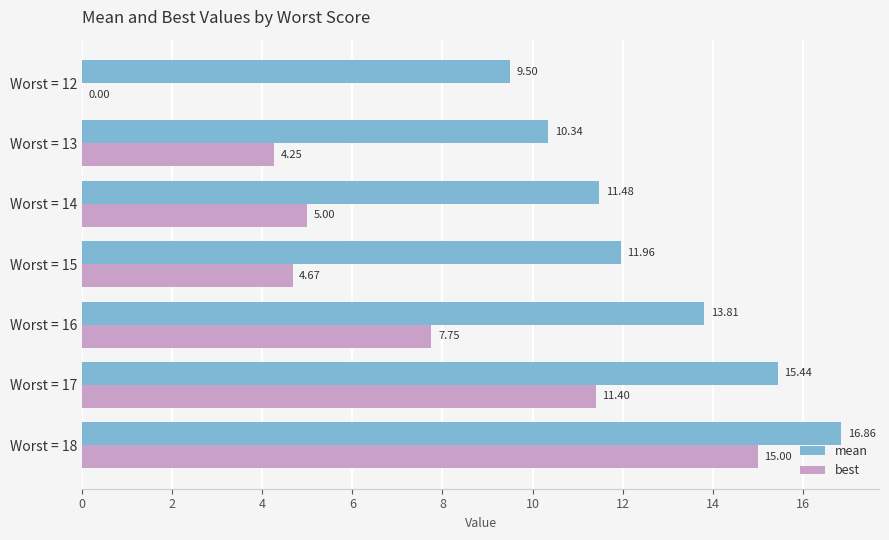

At which category is the sum across all series the highest?

Worst = 18